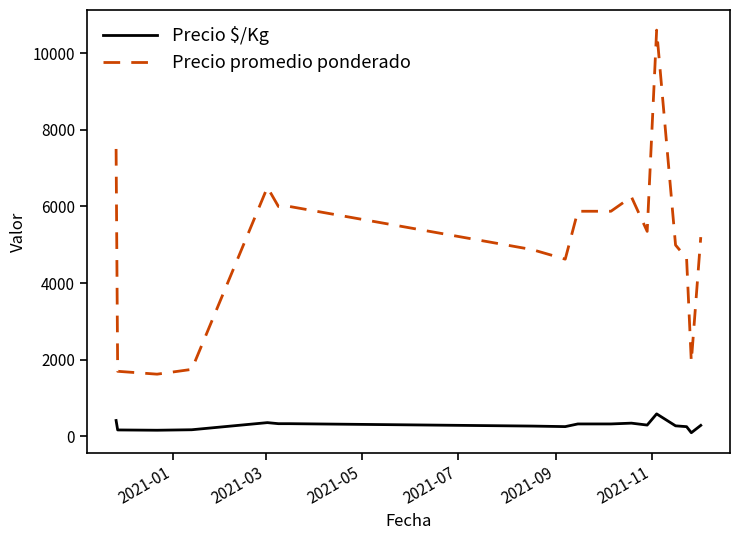

What is the maximum value shown in the chart?

10600.0